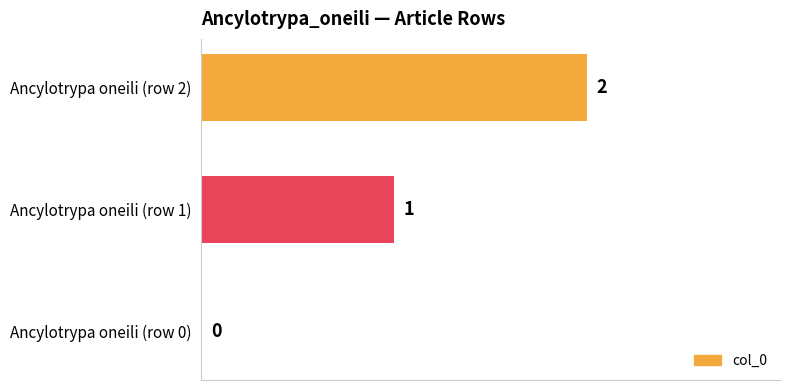

Are the bars horizontal?

Yes